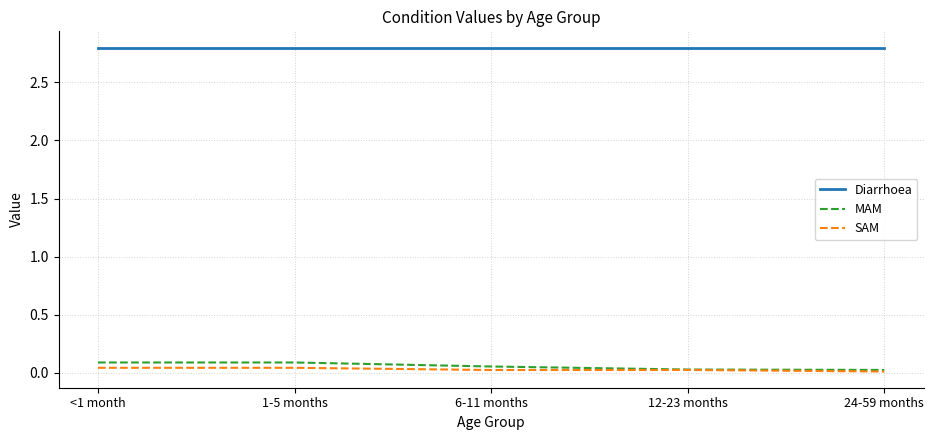

Is the value of SAM at 12-23 months greater than the value of Diarrhoea at 24-59 months?

No